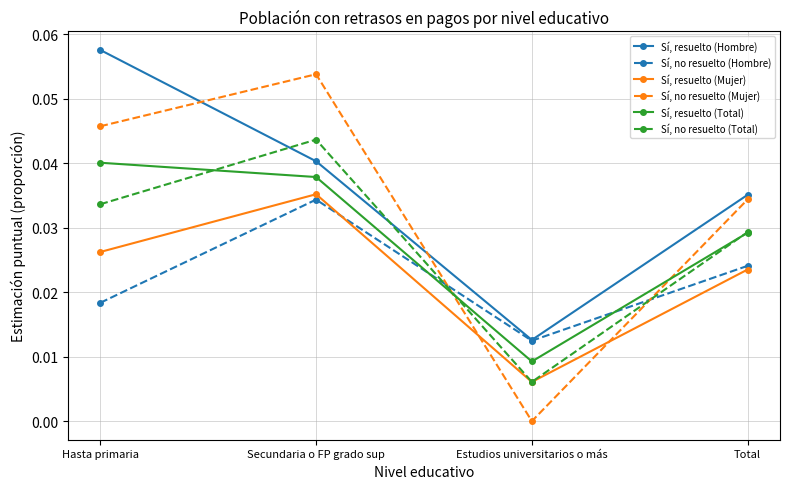

At which category does Sí, no resuelto (Total) reach its first local valley?

Estudios universitarios o más